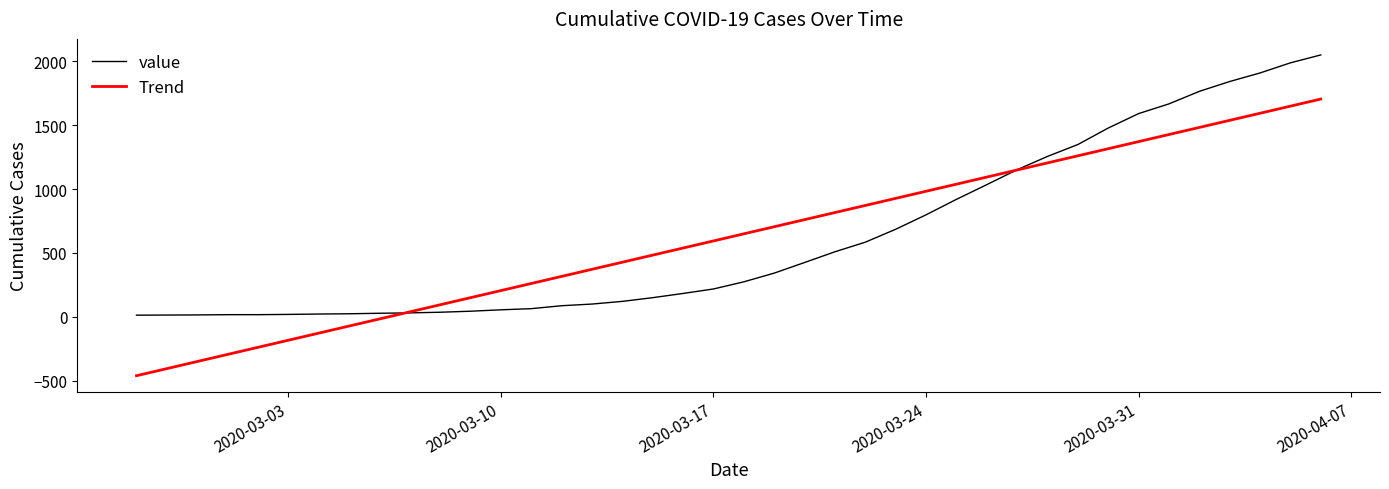

What is the difference between the second highest and minimum values in the value series?

1974.0